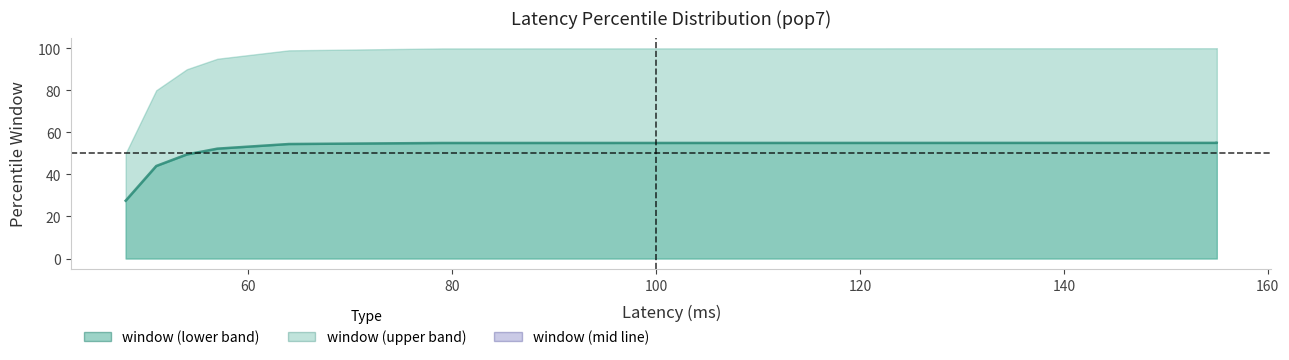

True or false: the data shows 54.5 at 120.

True